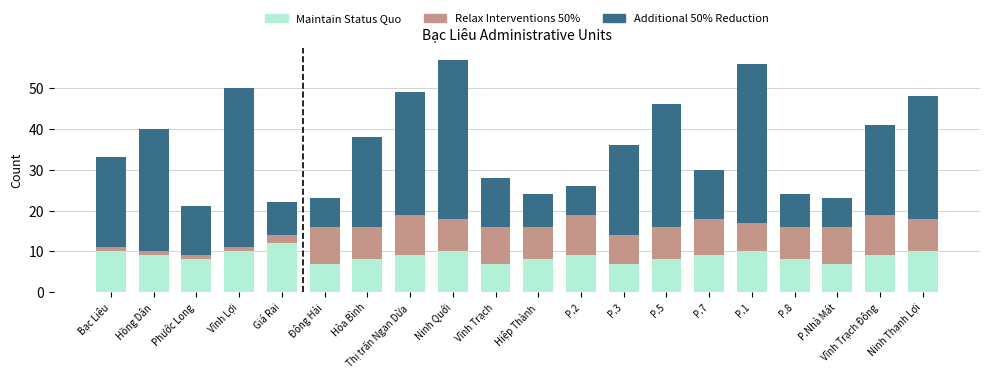

True or false: Maintain Status Quo has a value of 8 at P.5.

True